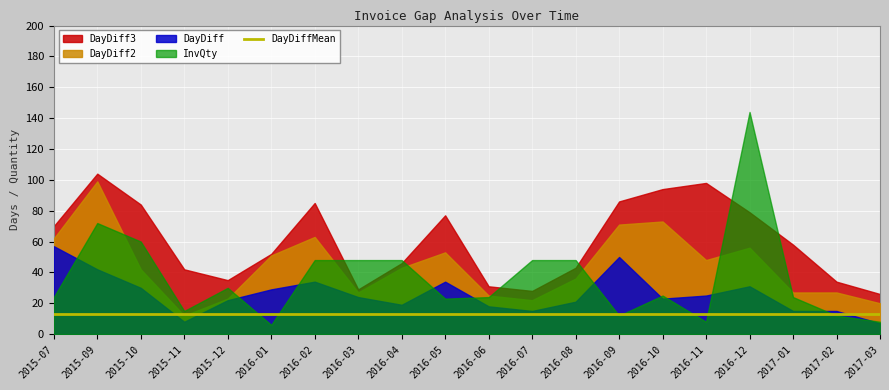

How many lines are shown in the chart?

5